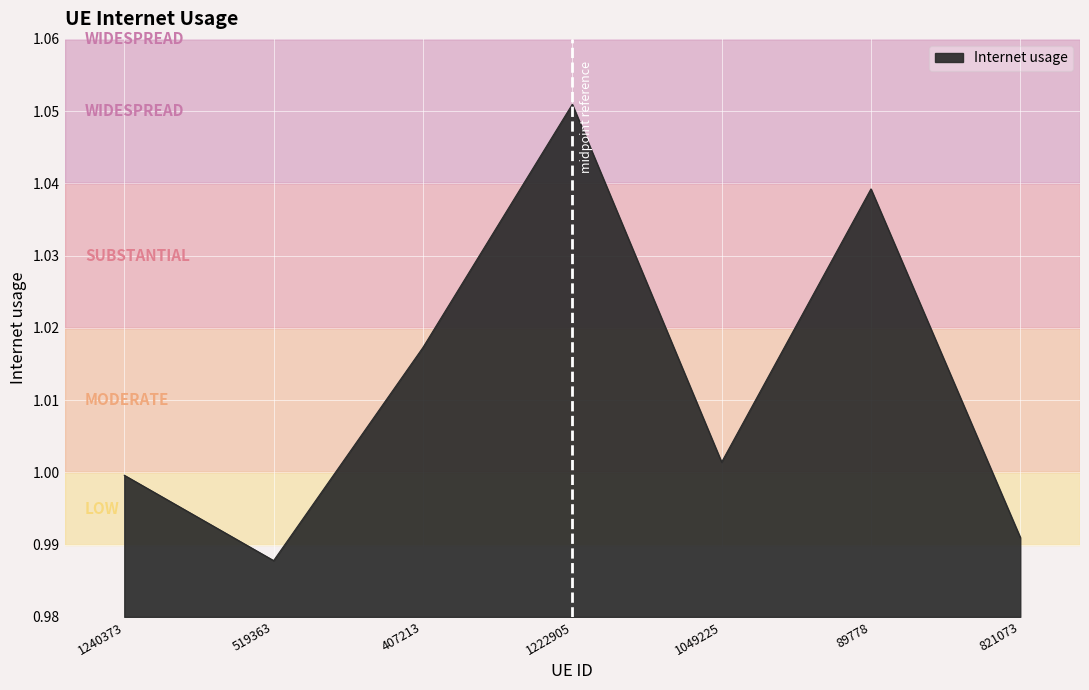

Does the chart display data point markers on the line(s)?

No